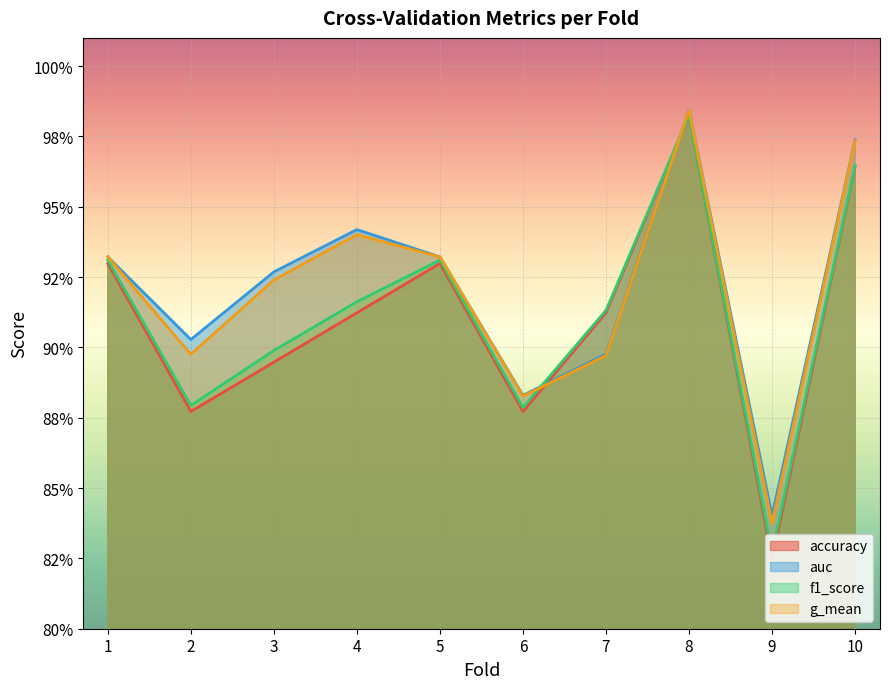

Does the chart display data point markers on the line(s)?

No